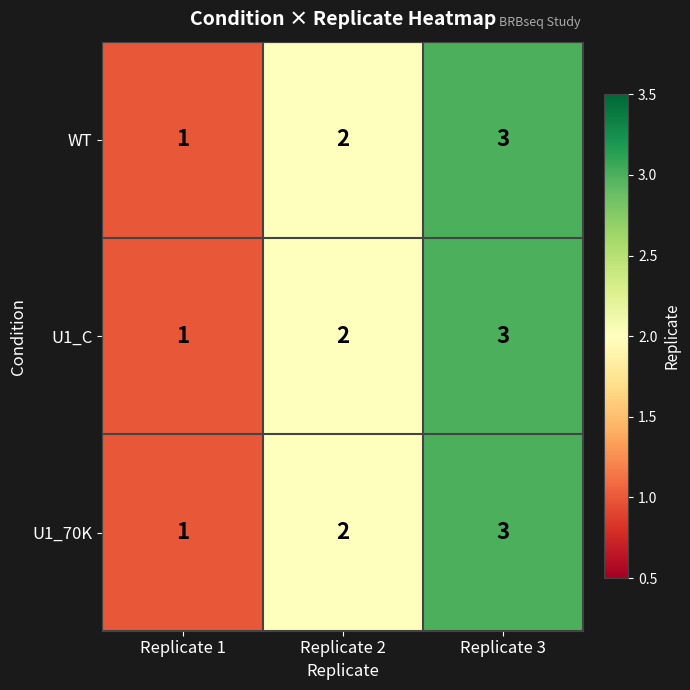

Is it true that WT equals 3 at Replicate 3?

True